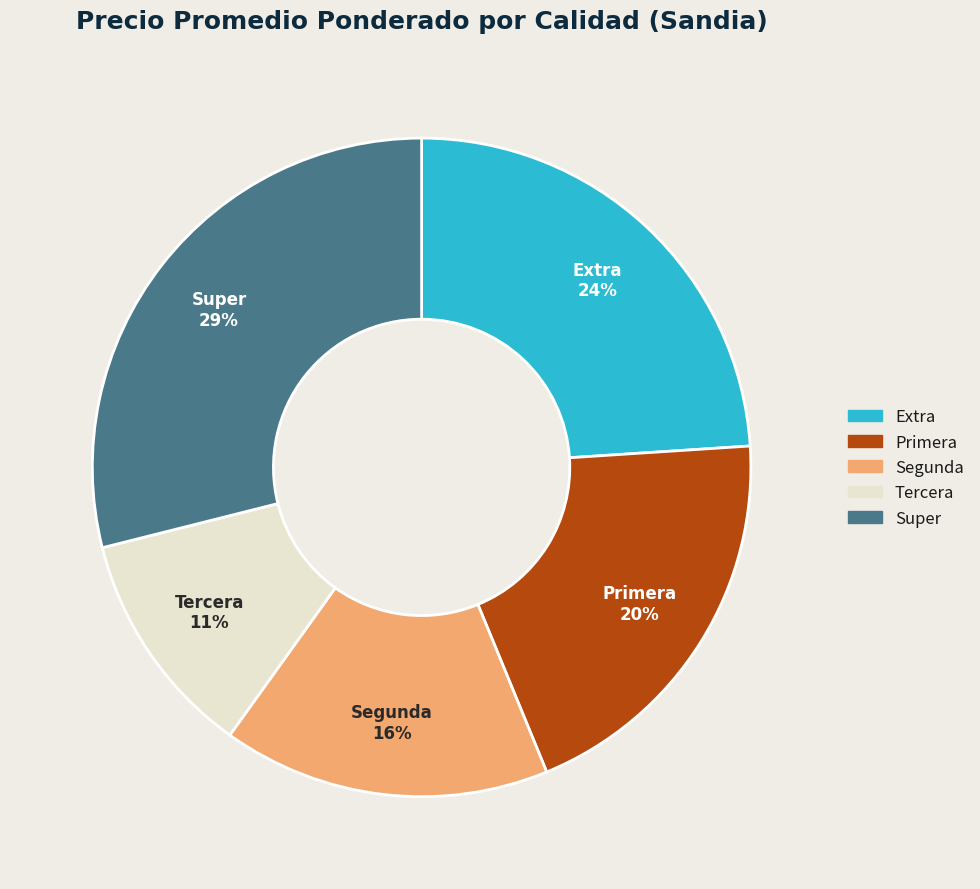

Rank the categories by value from lowest to highest.

Tercera, Segunda, Primera, Extra, Super